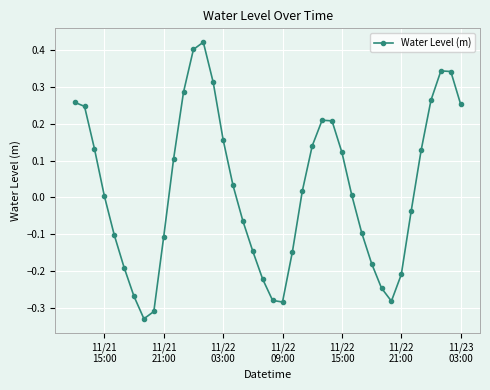

What is the sum of all values?

0.9